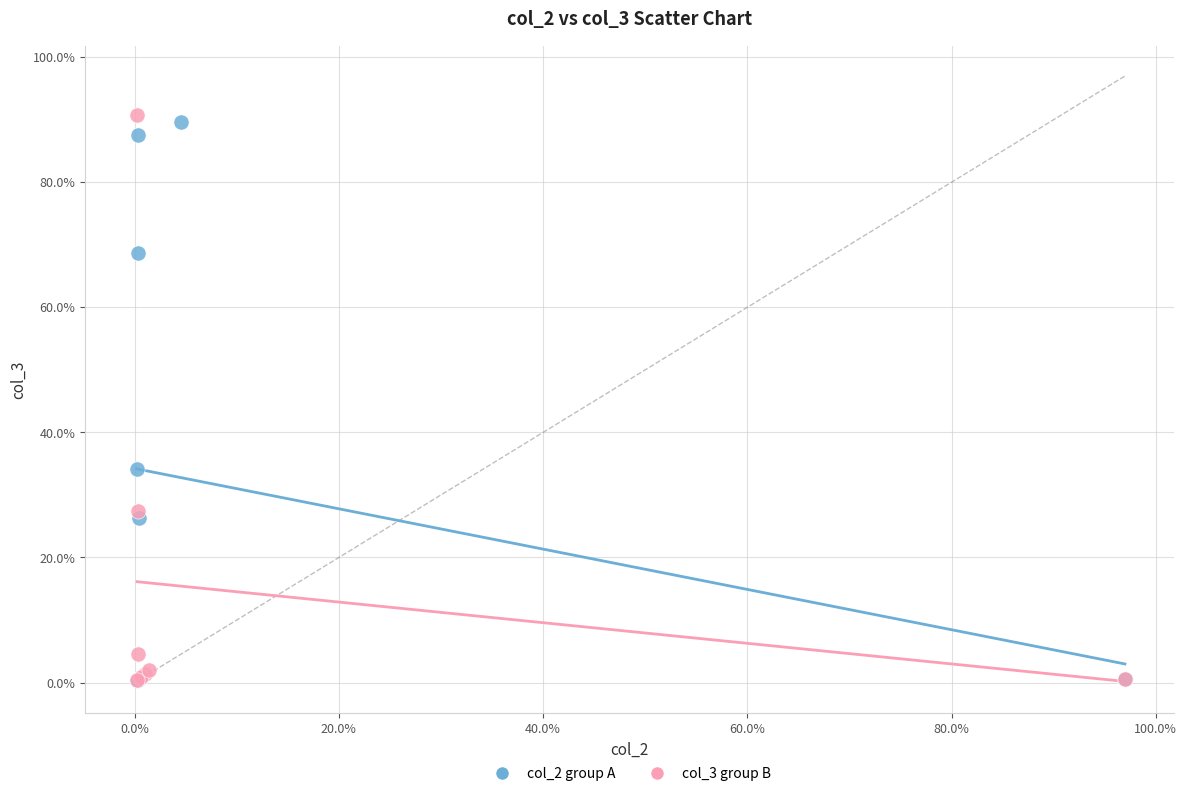

What are all the series names shown in the legend?

col_2 group A, col_3 group B